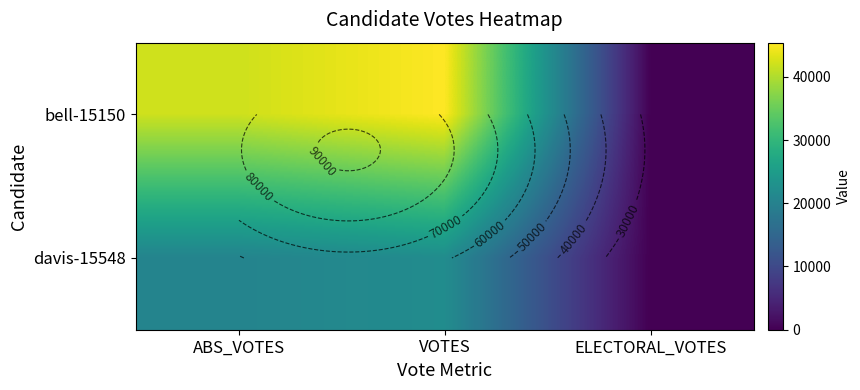

List the series in order of their peak value, lowest first.

davis-15548, bell-15150